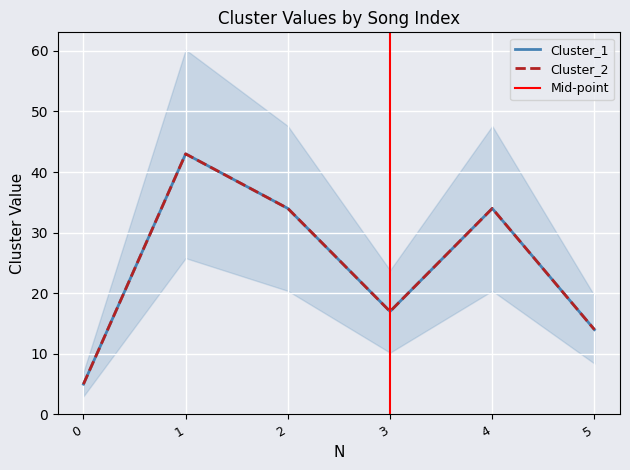

Rank the series at 4 from highest to lowest value.

Cluster_1, Cluster_2